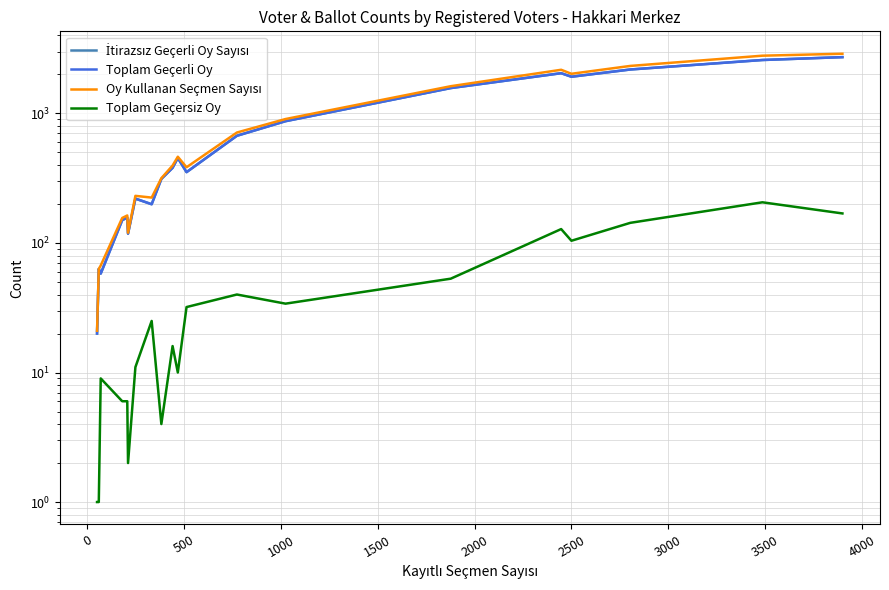

True or false: Toplam Geçersiz Oy and İtirazsız Geçerli Oy Sayısı intersect in this chart.

False